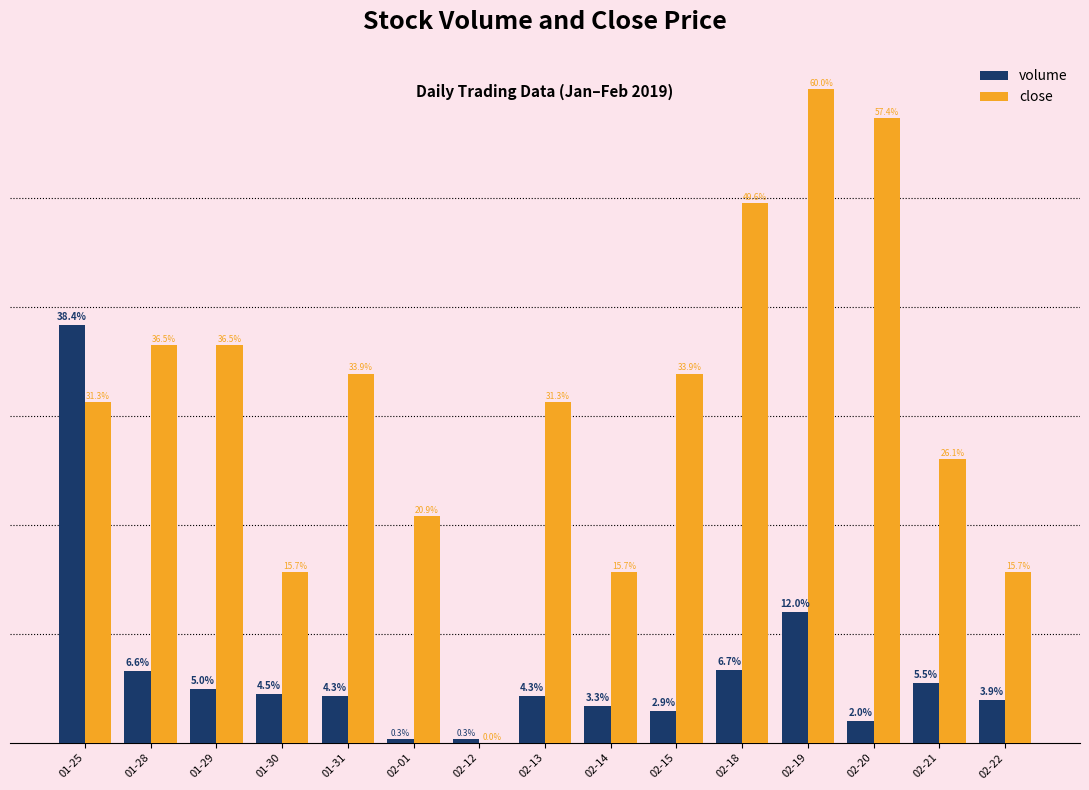

Which series changed the most between 01-30 and 02-19?

close